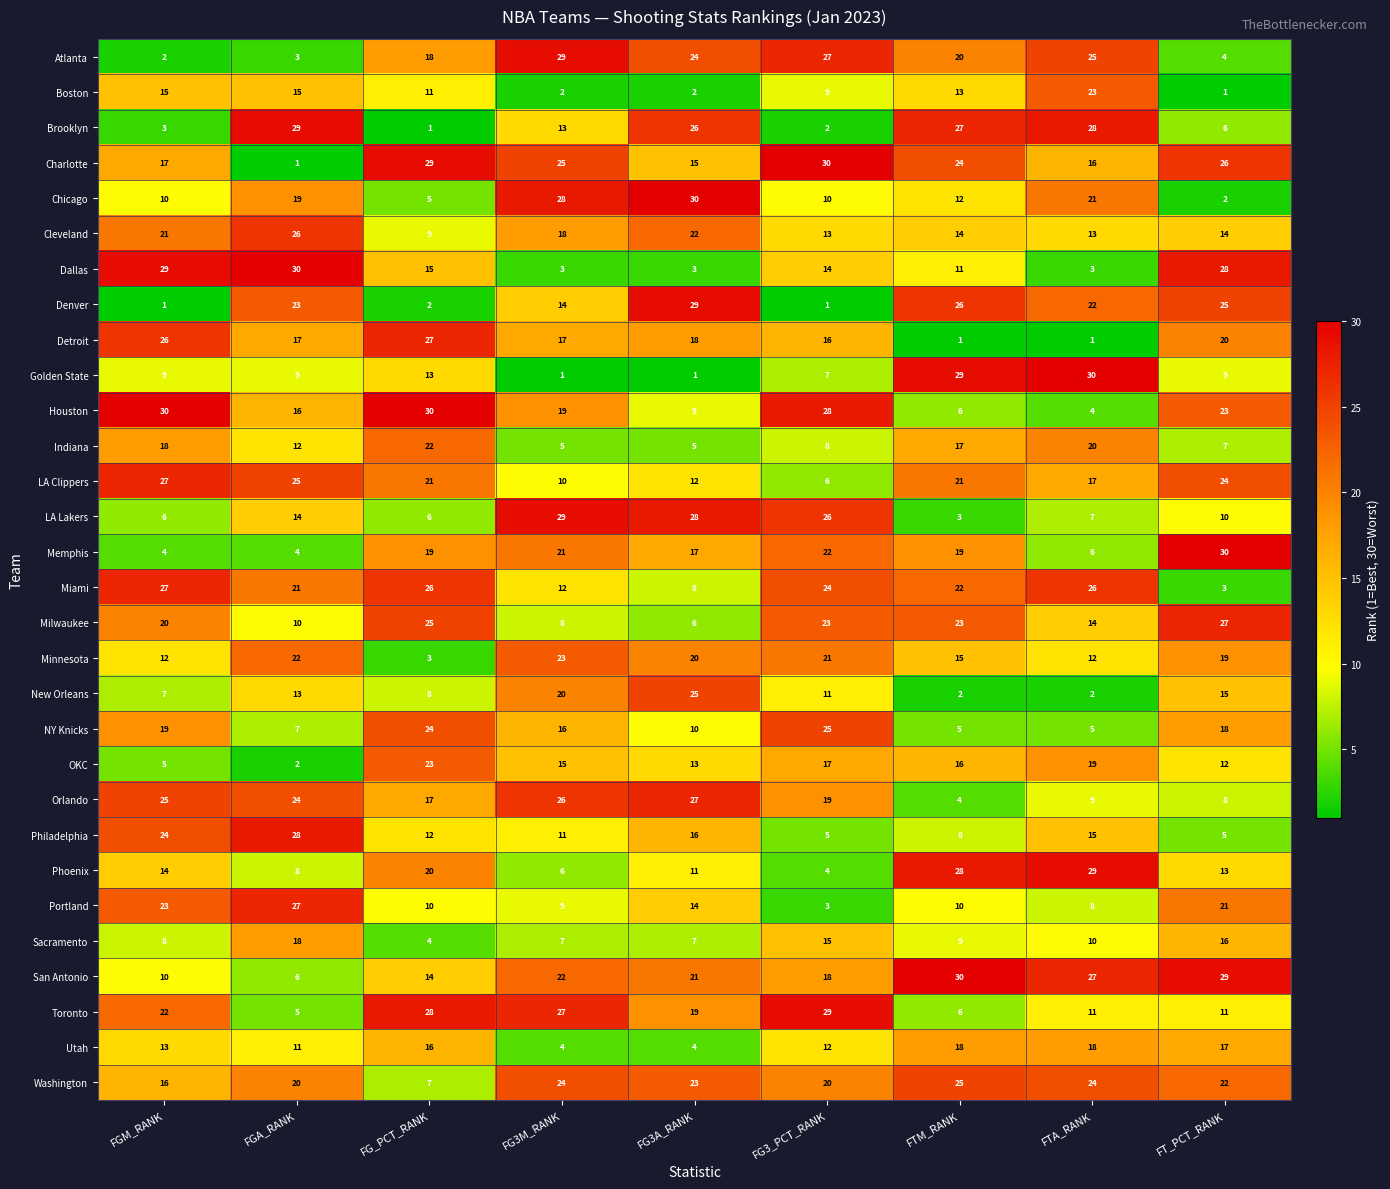

Where is Brooklyn nearest to the value 15?

FG3M_RANK